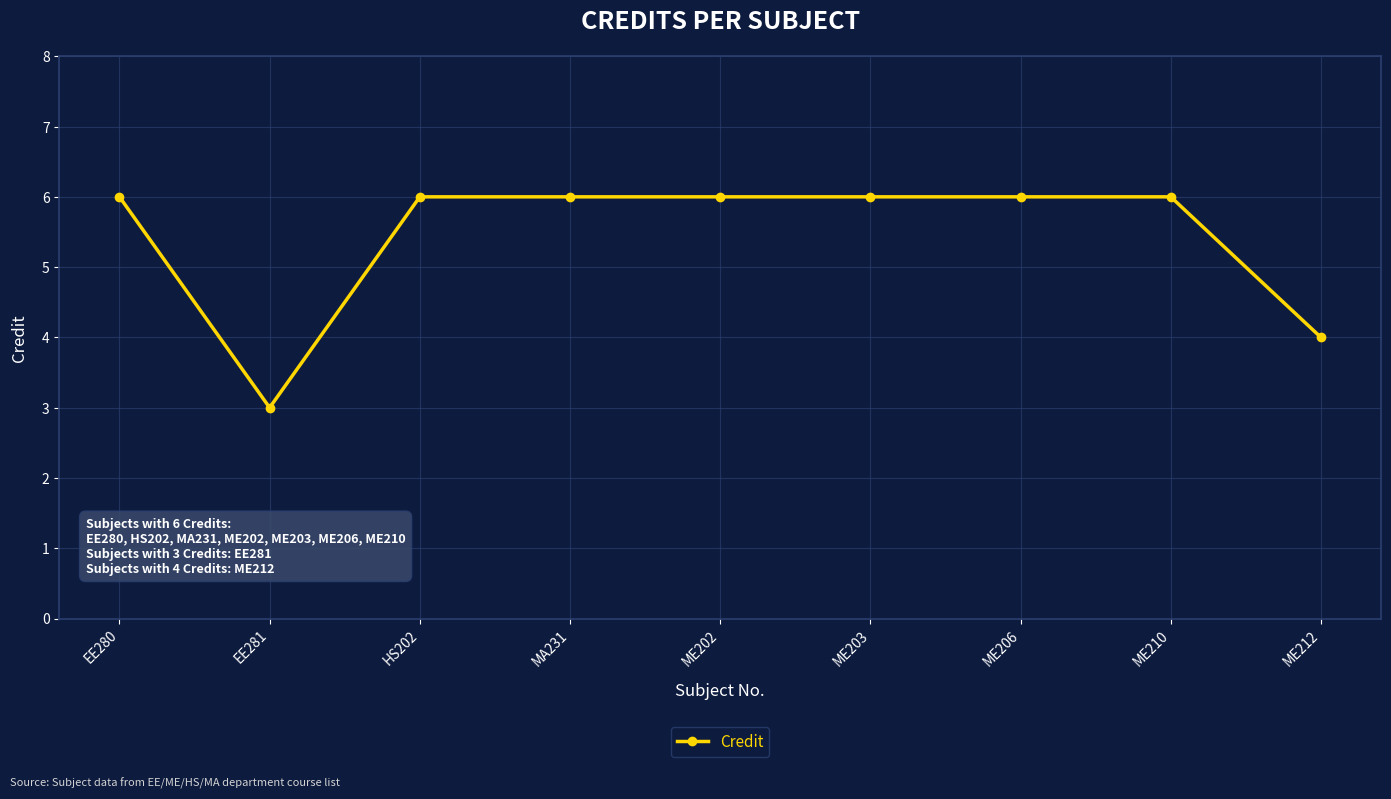

Where is the first local minimum?

EE281